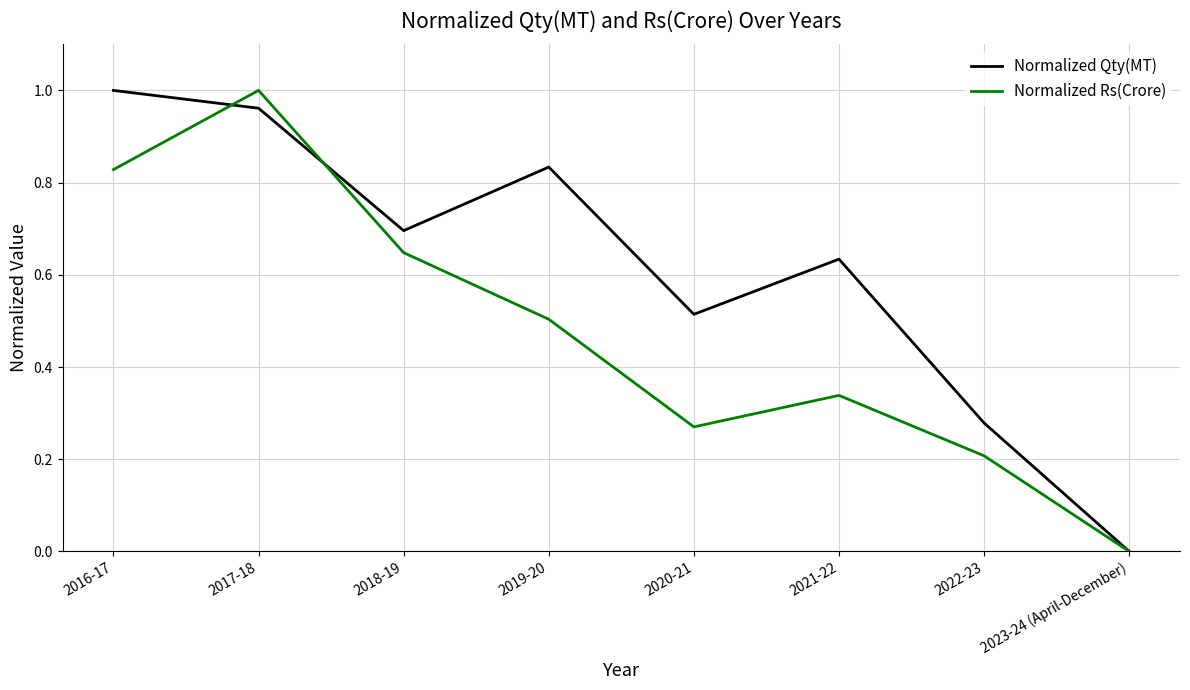

What is the sum of the Normalized Rs(Crore) values at 2020-21 and 2017-18?

1.3